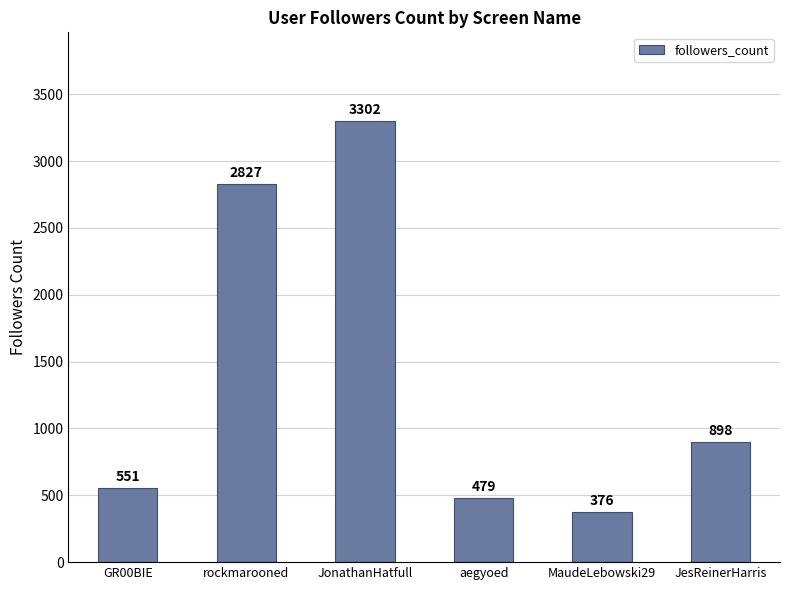

Approximately how many times larger is the value at MaudeLebowski29 compared to GR00BIE?

0.7